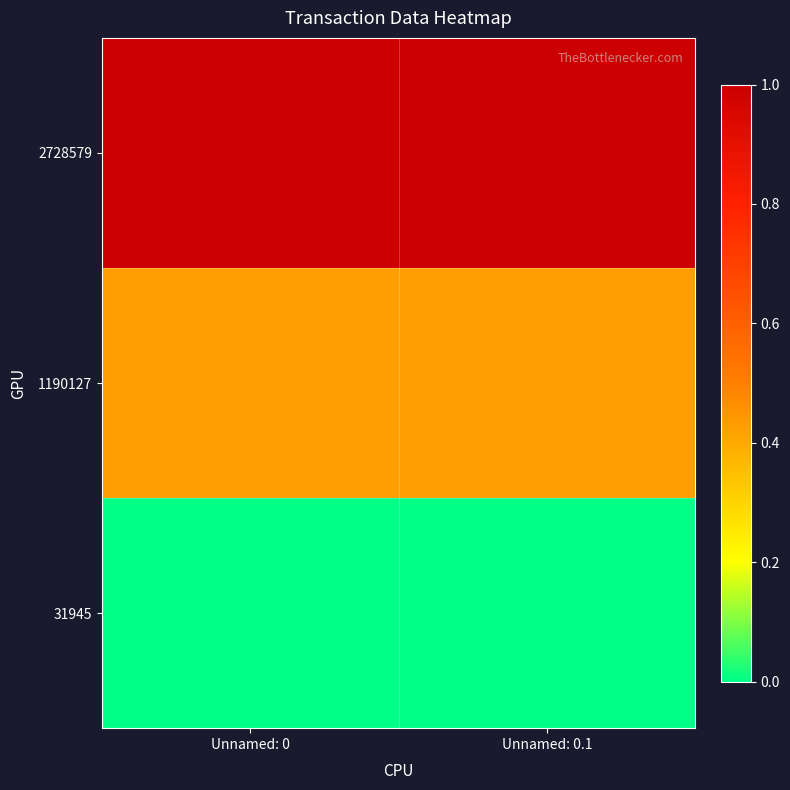

What is the maximum value shown in the chart?

1.0